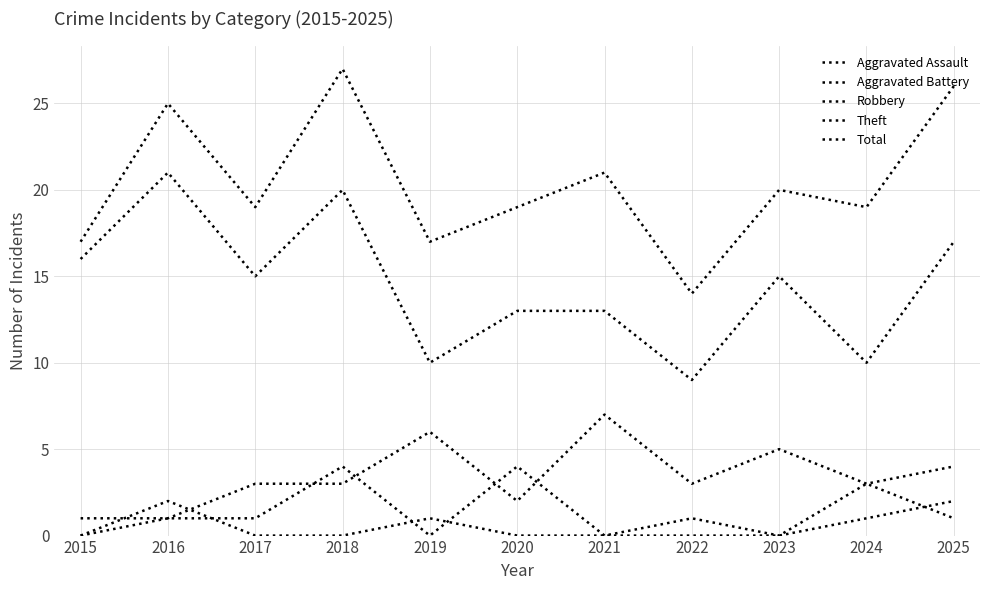

True or false: Theft and Total cross at least once.

False